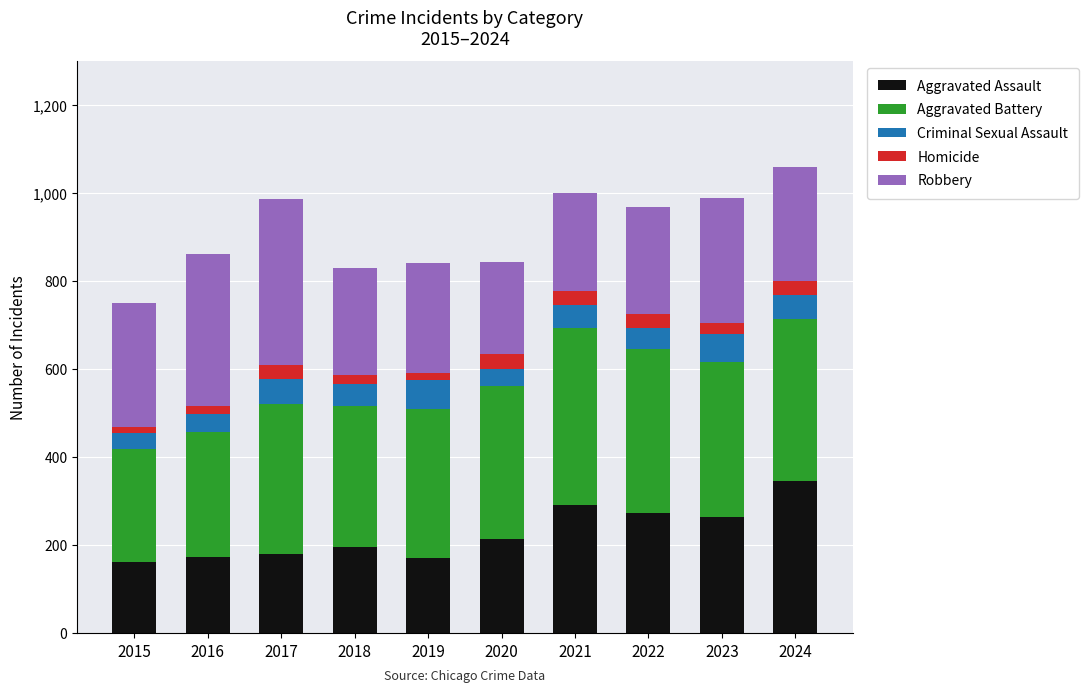

True or false: Aggravated Assault has a value of 34 at 2015.

False